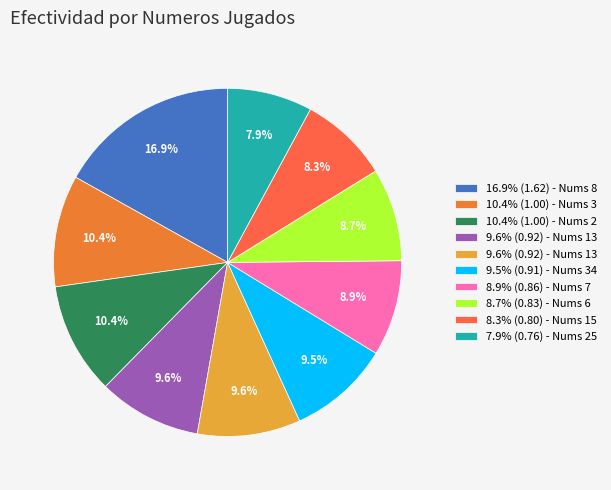

How many slices are in this pie chart?

10